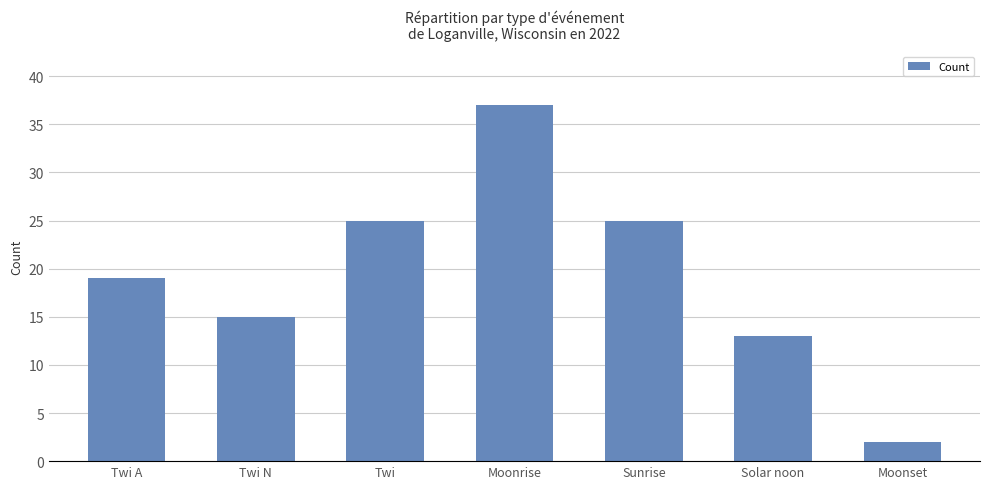

What is the change in value from Twi N to Moonrise?

+22